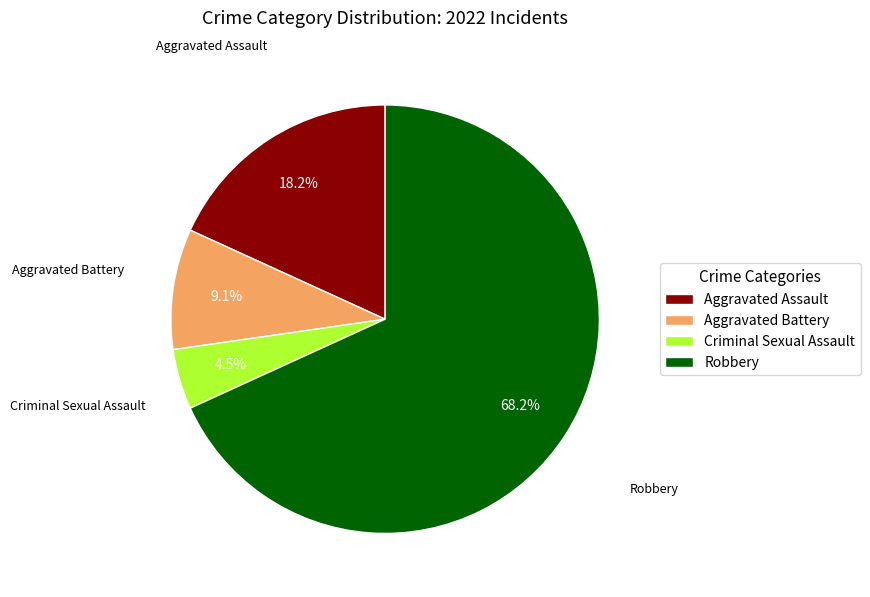

True or false: Aggravated Assault accounts for 5% of the total.

False